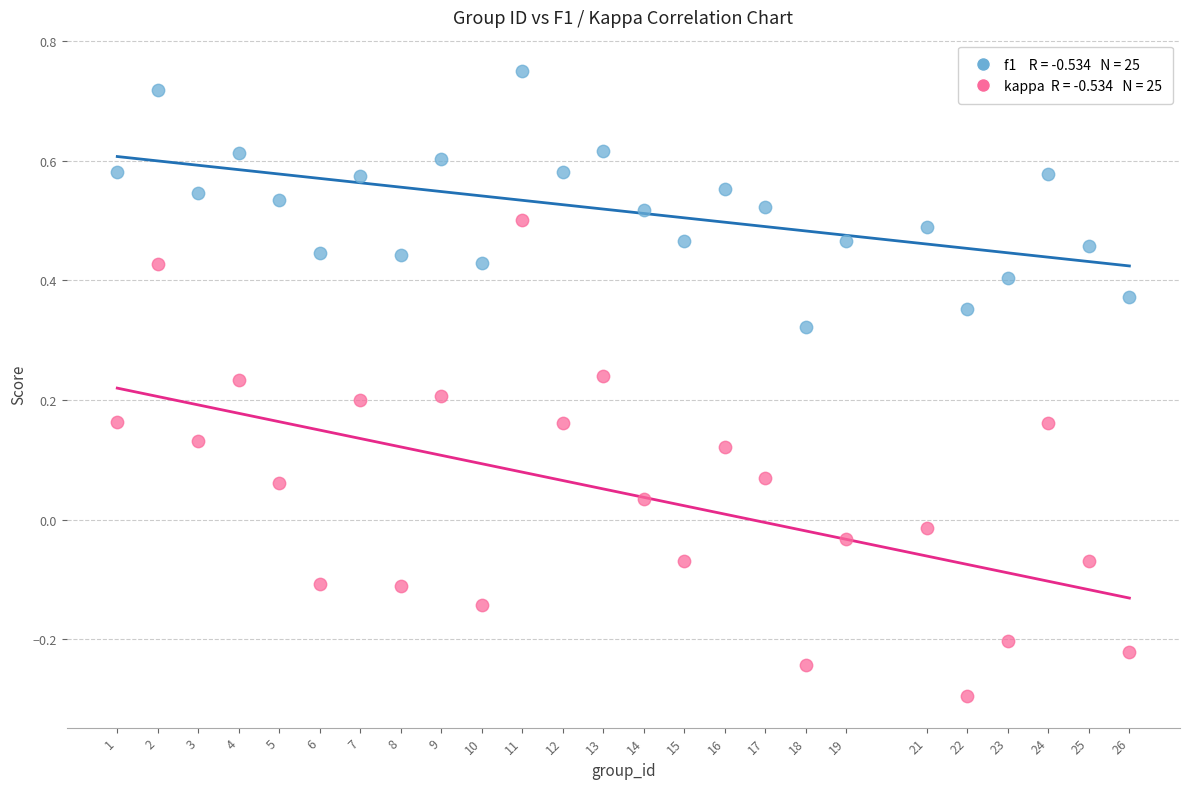

Across all data points, what is the range of Y values (max minus min)?

1.0